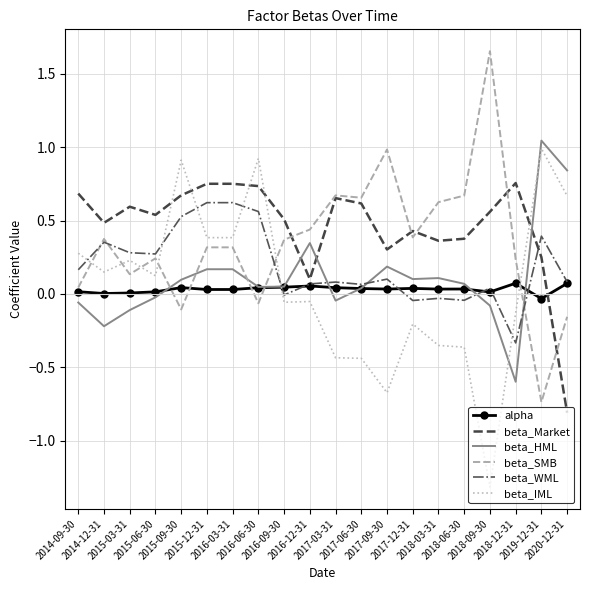

What is the sum of all beta_HML values?

2.1